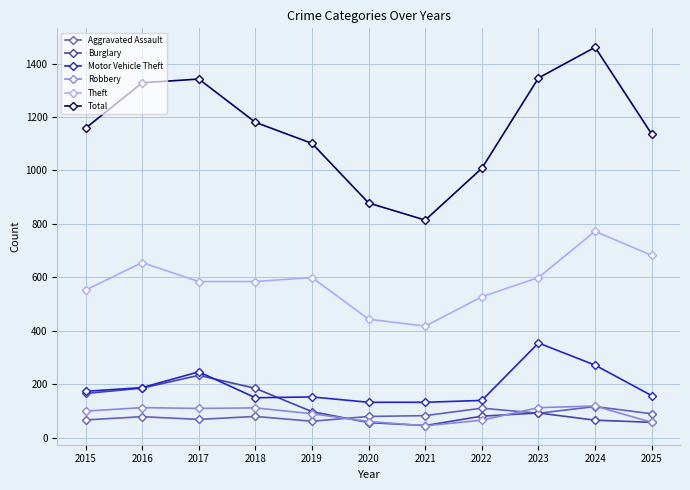

What is the value of the Burglary point at the 7th from the left?

45